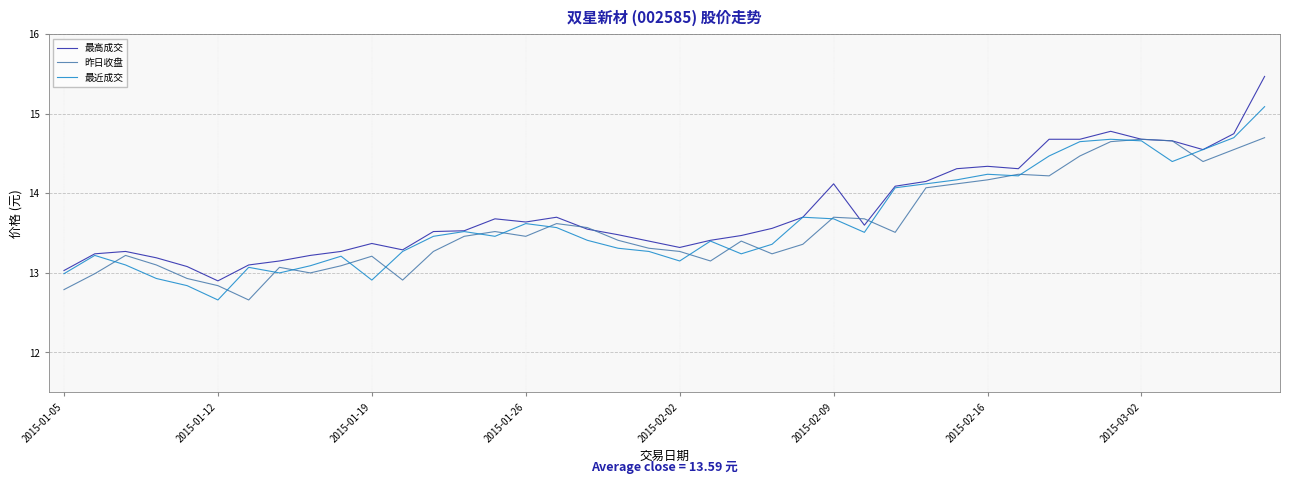

Which series has the widest spread of values?

最高成交